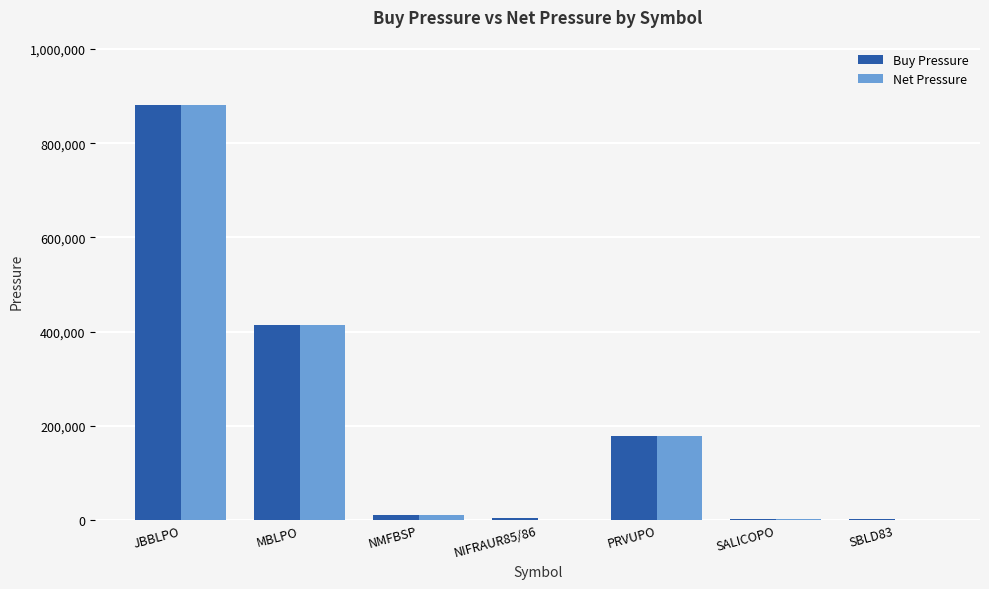

What is the sum of all Net Pressure values?

1488204